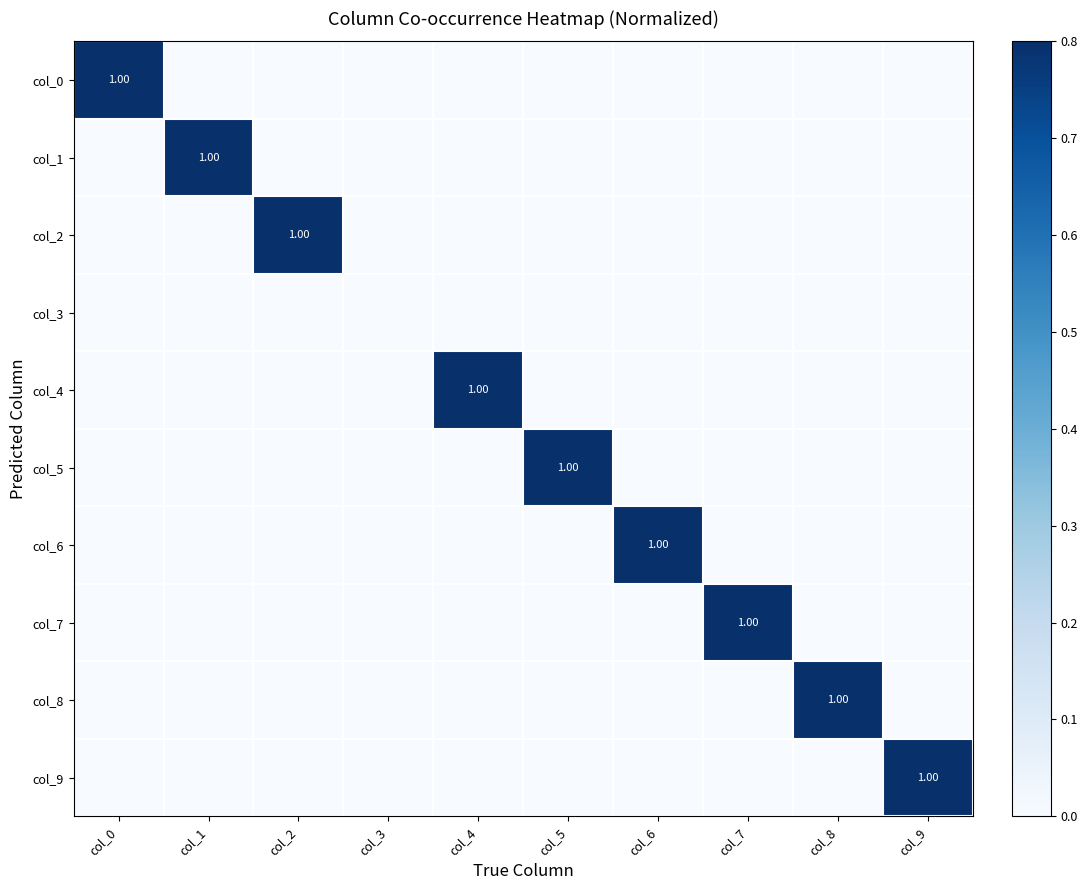

The col_2 series shows 1 at col_9. True or false?

False